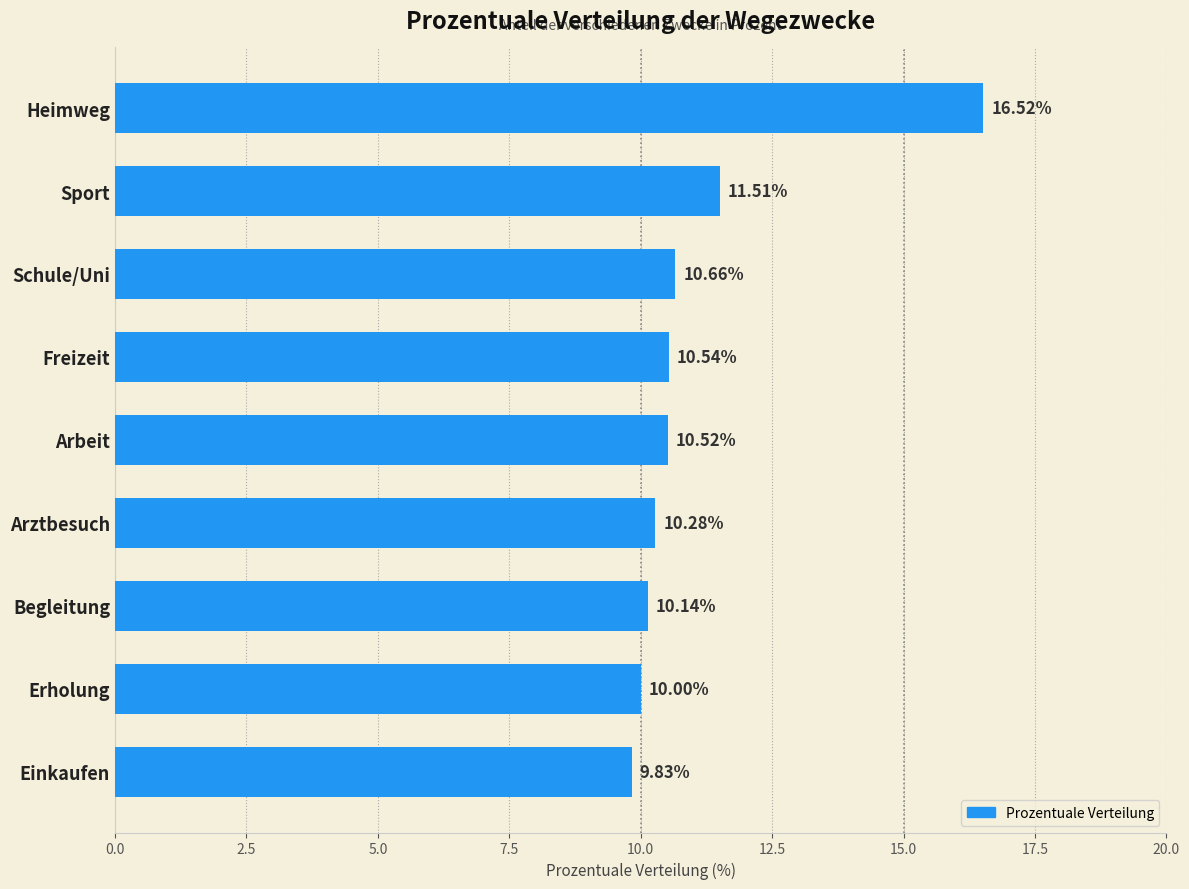

Does the chart contain any negative values?

No